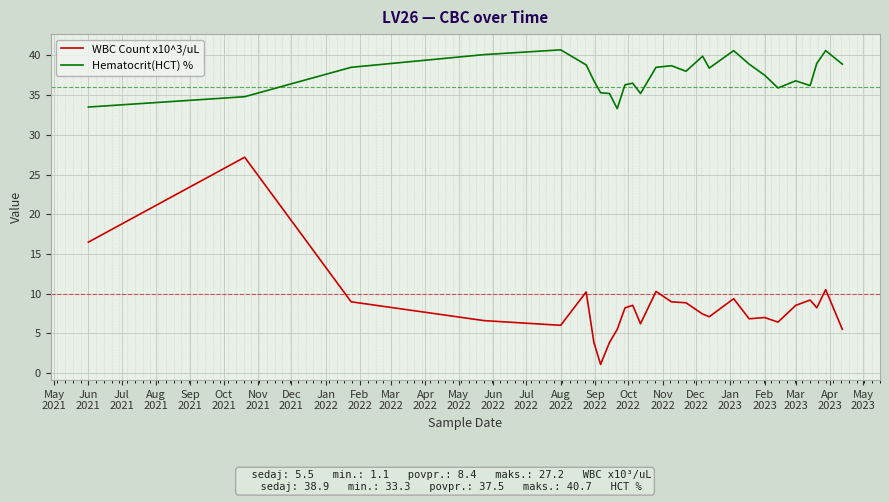

How many lines are shown in the chart?

2